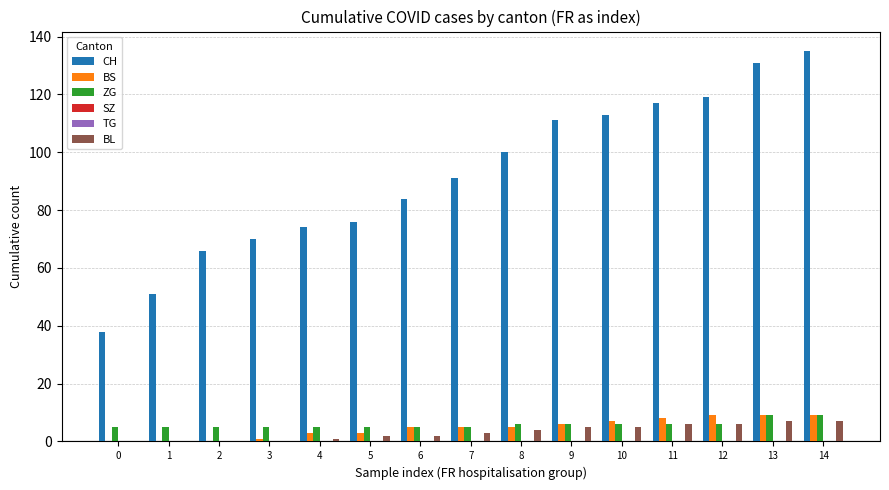

Is the value of SZ at 11 greater than the value of TG at 9?

No